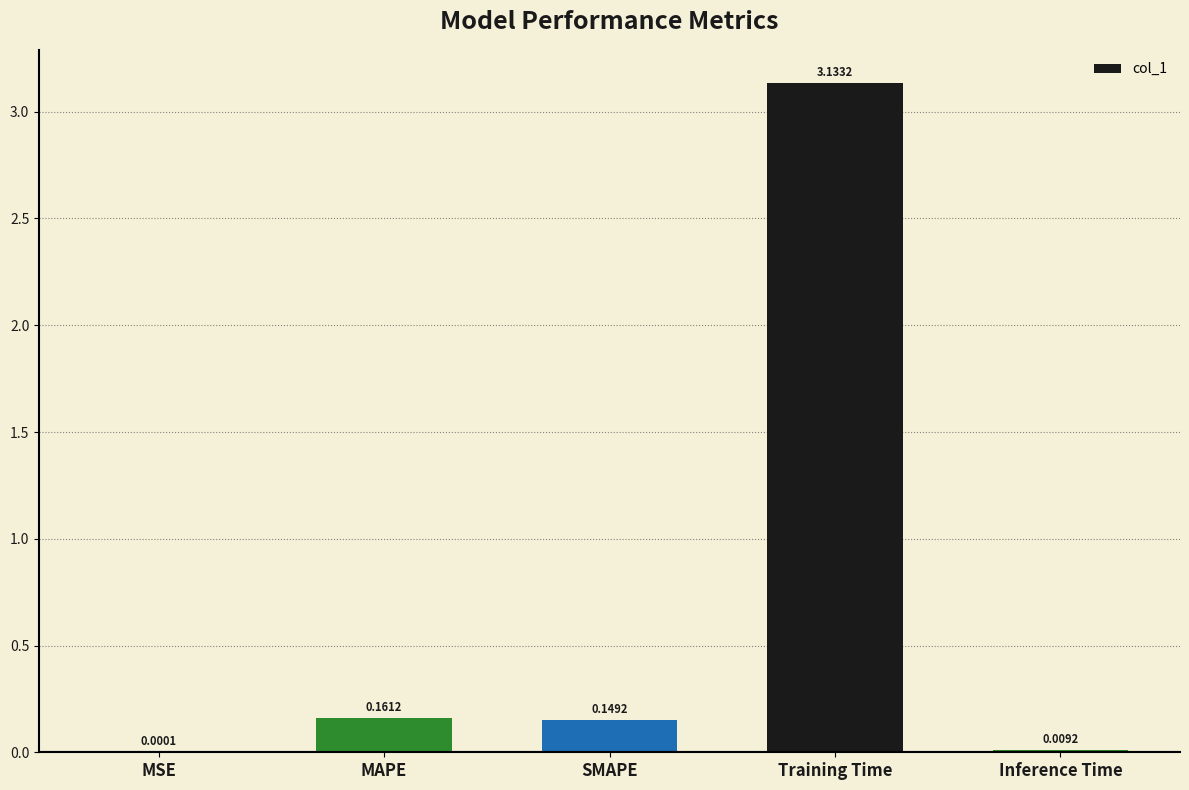

What is the change in value from Training Time to Inference Time?

-3.1